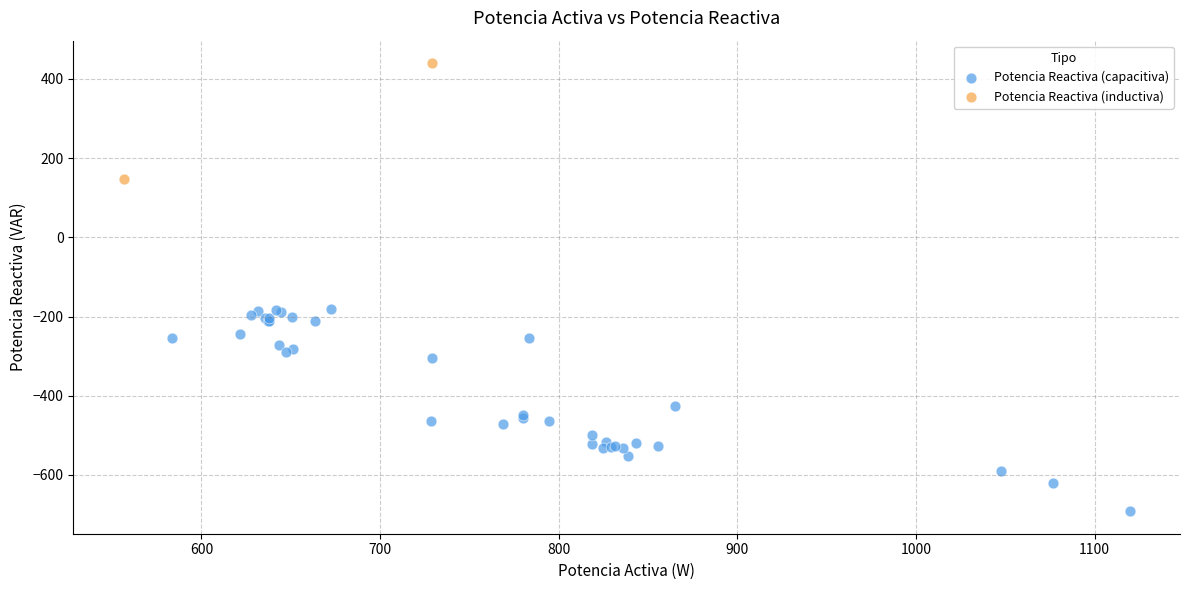

What are all the series names shown in the legend?

Potencia Reactiva (capacitiva), Potencia Reactiva (inductiva)